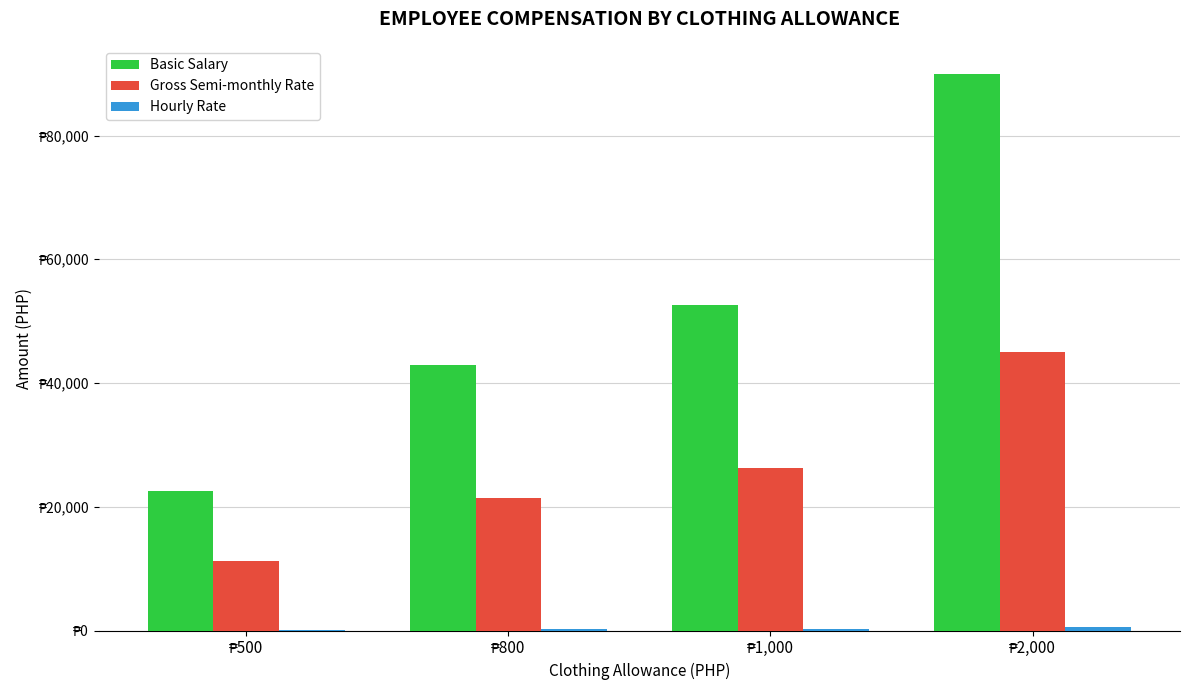

Are the bars horizontal?

No